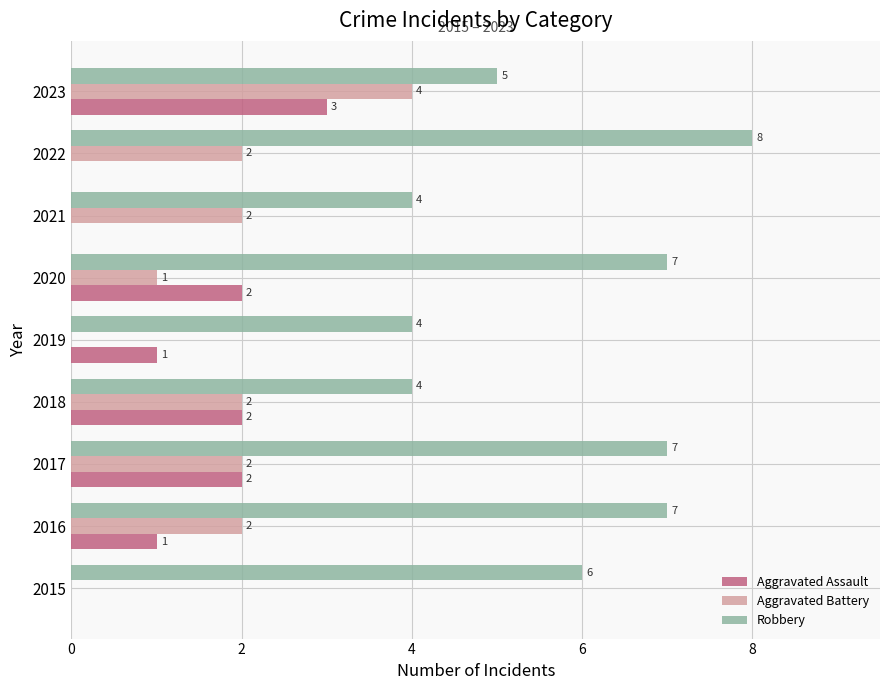

Which series has the largest total across all categories?

Robbery